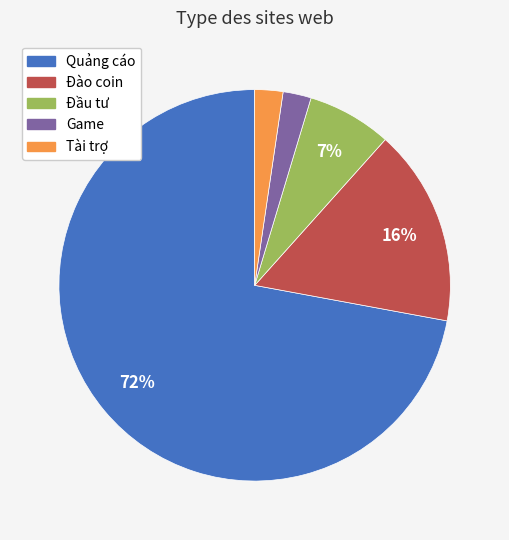

To the nearest percent, what is the difference between the Game and Đào coin slice percentages?

14%